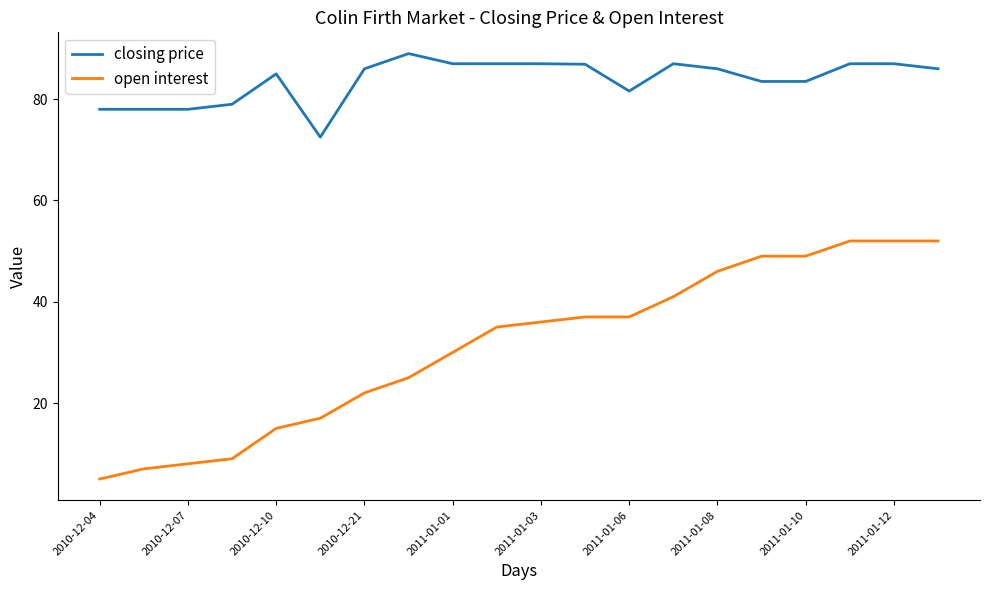

What is the maximum value shown in the chart?

89.0